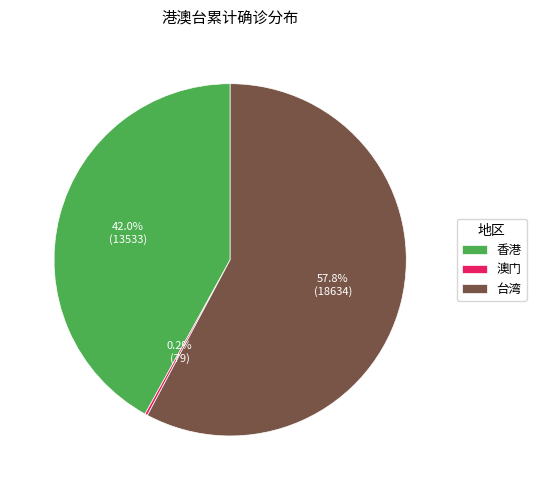

To the nearest percent, what percentage of the pie is 香港?

42%